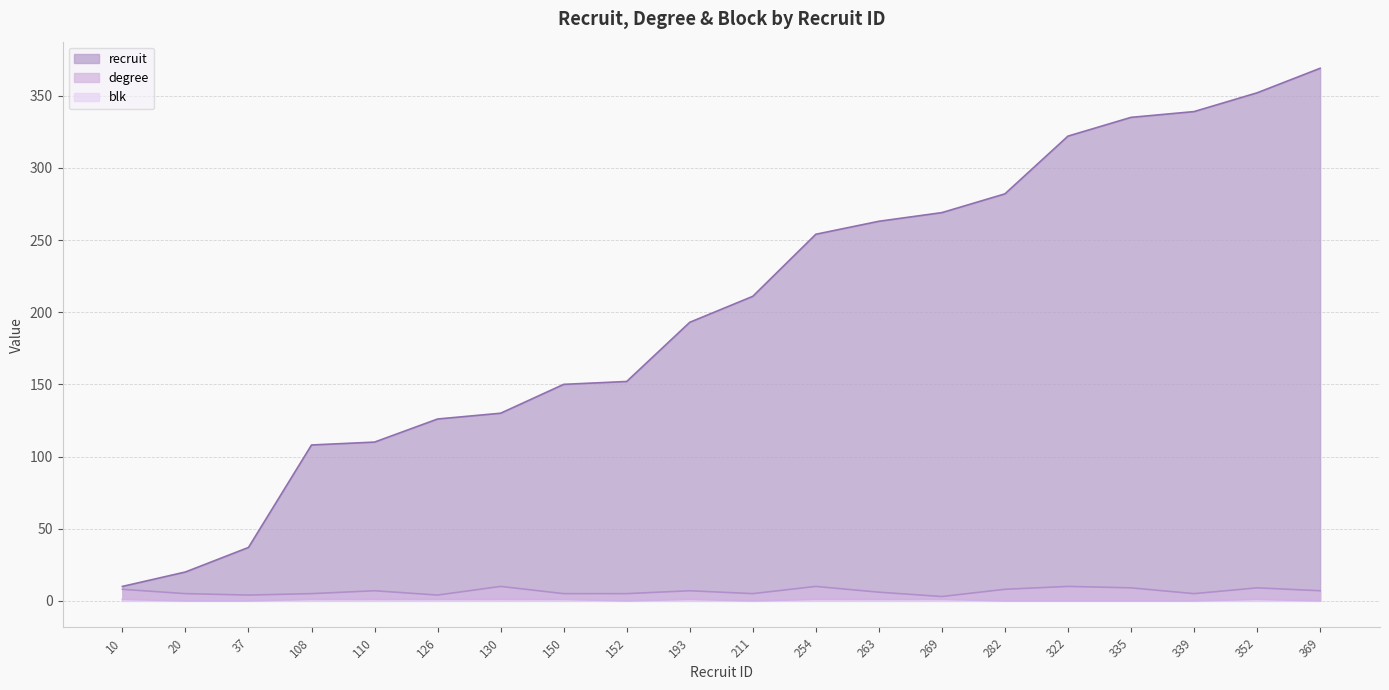

True or false: blk and recruit cross at least once.

False